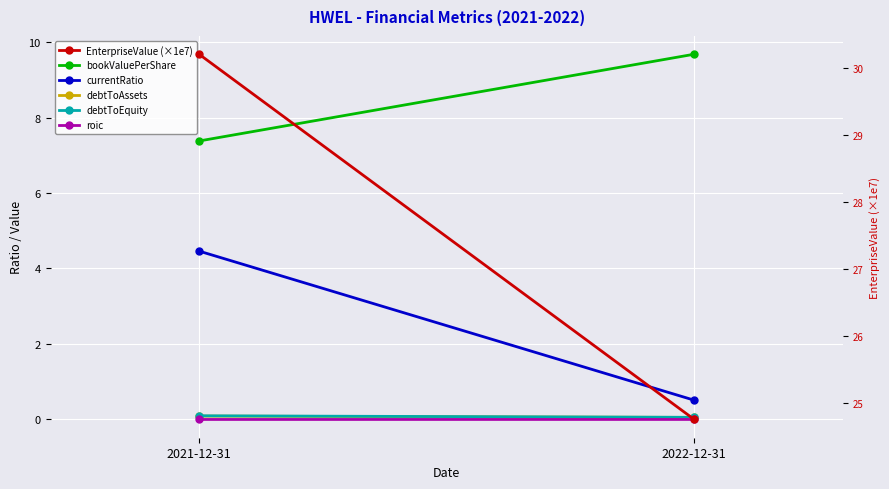

Which series has the widest spread of values?

EnterpriseValue (×1e7)